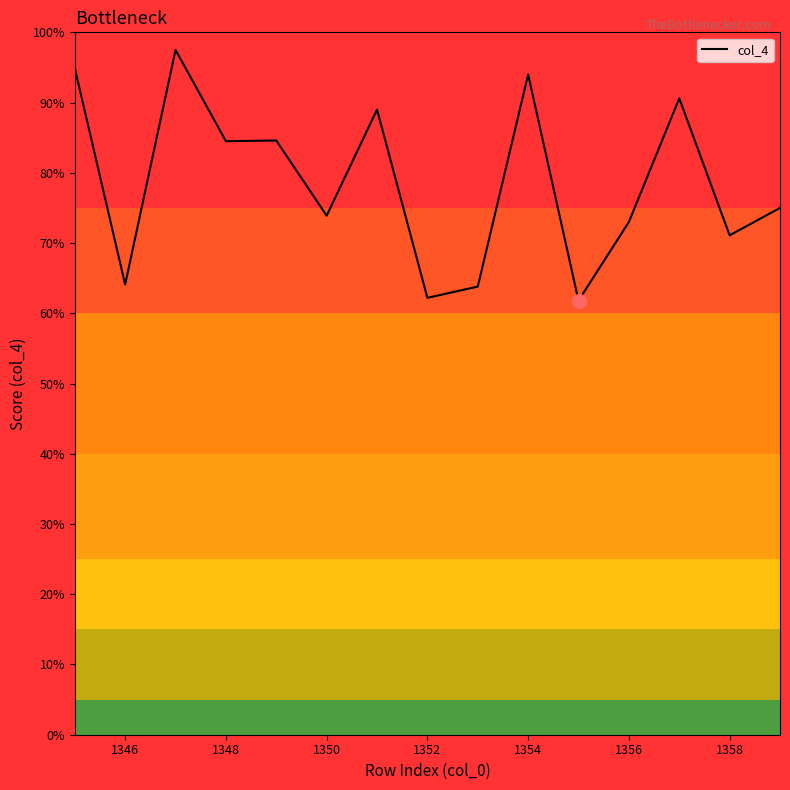

What is the difference between the second highest and second lowest values?

32.7